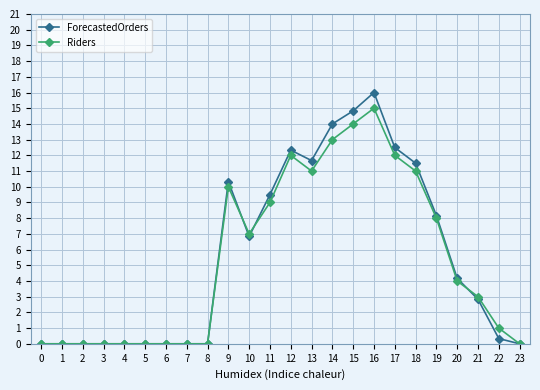

The value of ForecastedOrders at 6 is -8.2. True or false?

False